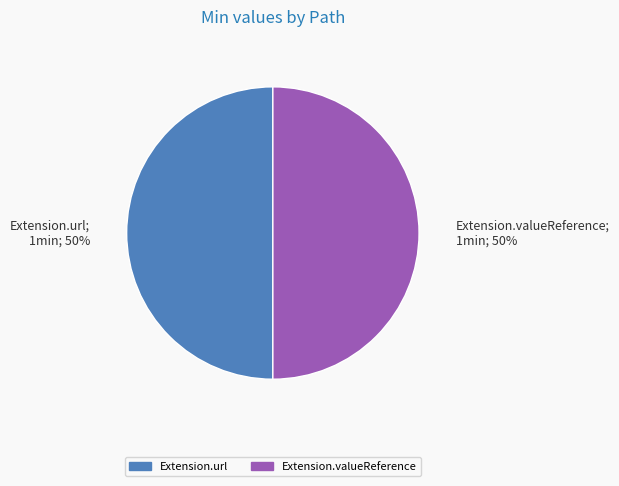

Approximately how many times larger is the value at Extension.url compared to Extension.valueReference?

1.0